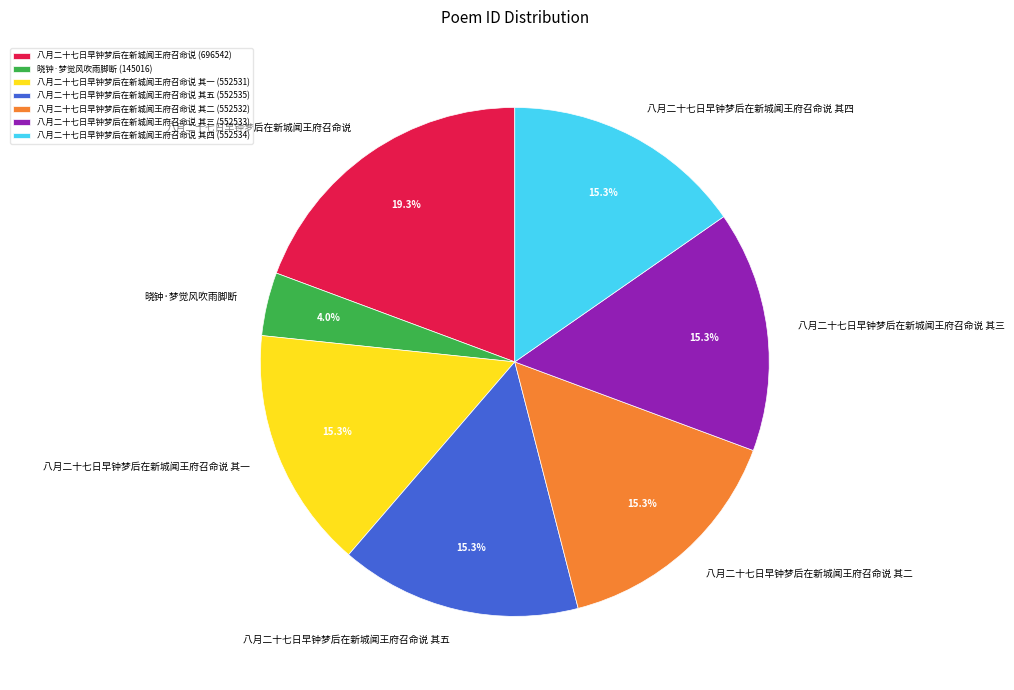

Does 八月二十七日早钟梦后在新城闻王府召命说 其五 represent more than half of the total?

No